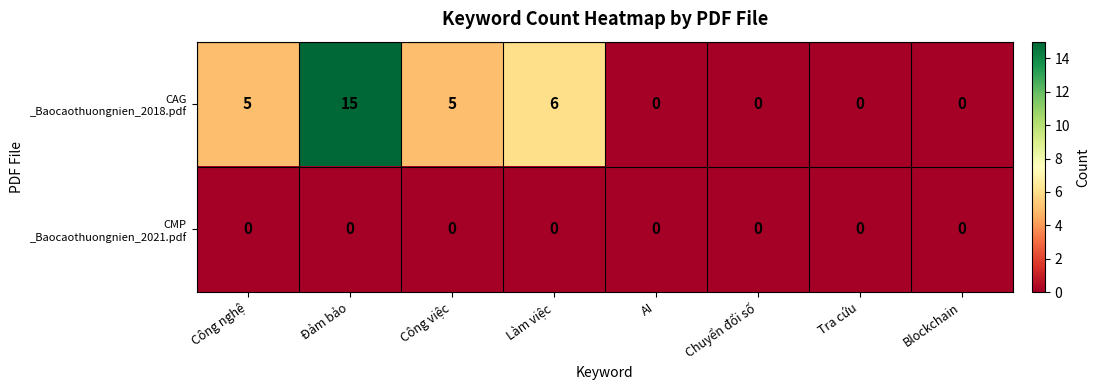

At which category is the sum across all series the highest?

Đảm bảo